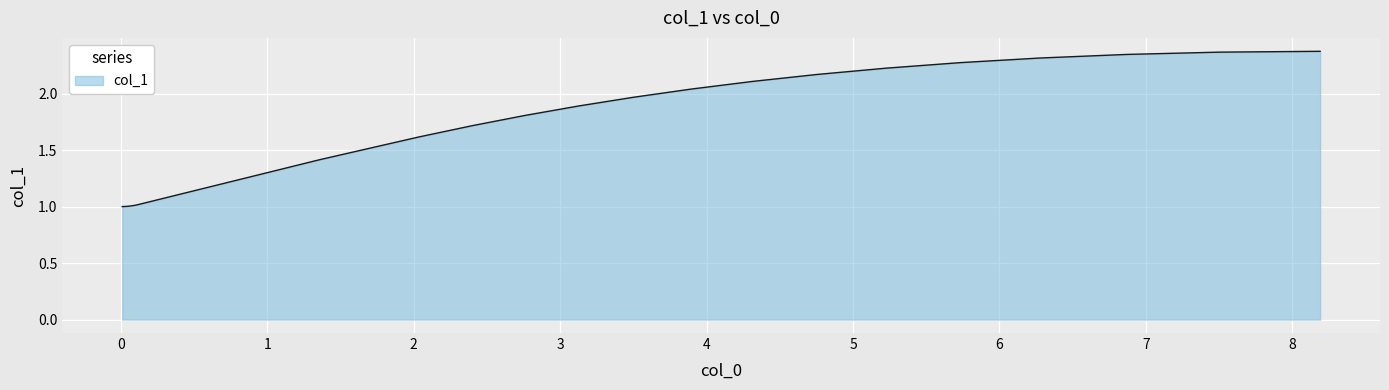

What is the difference between the maximum and minimum values?

1.4